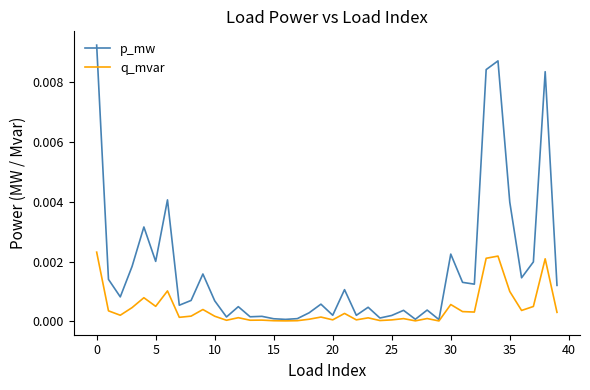

At how many categories does at least one series exceed 0?

40